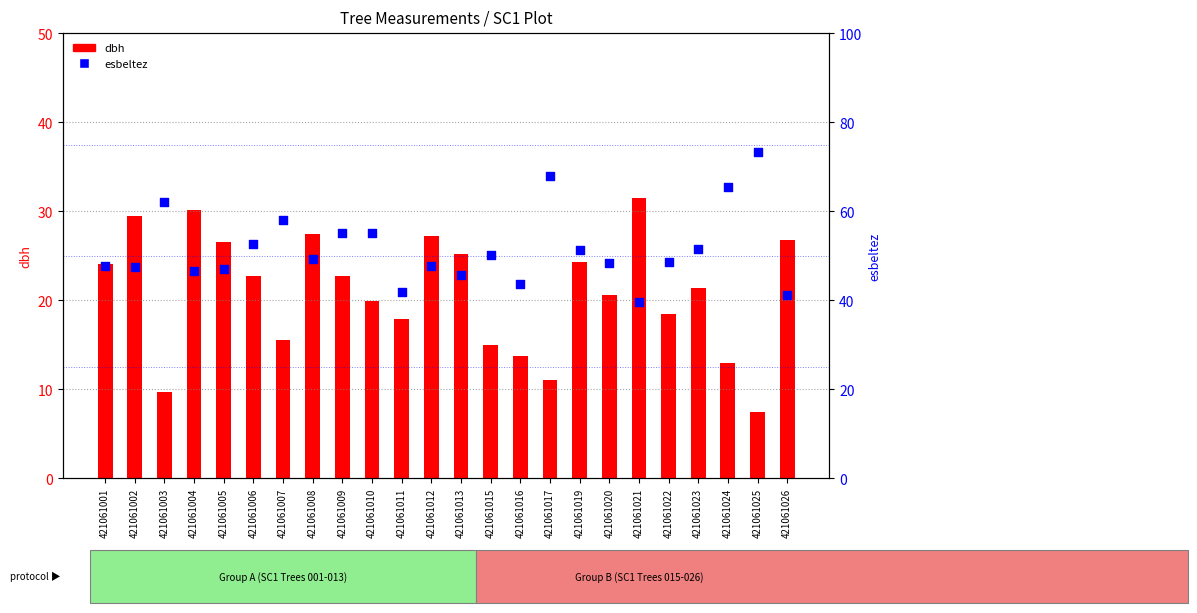

Which series has the largest Y range (max minus min)?

esbeltez